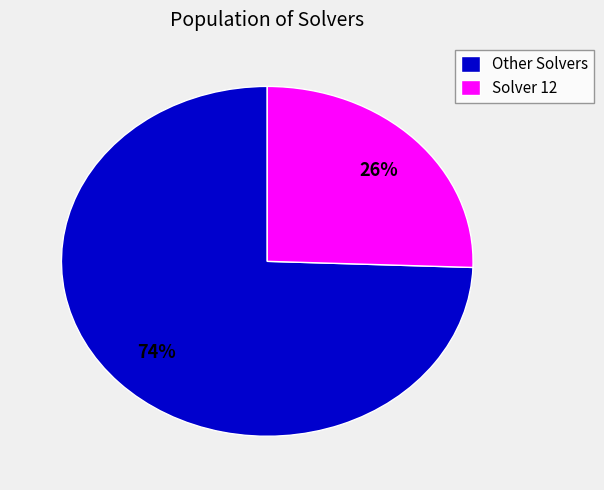

To the nearest percent, what portion does Other Solvers represent?

74%